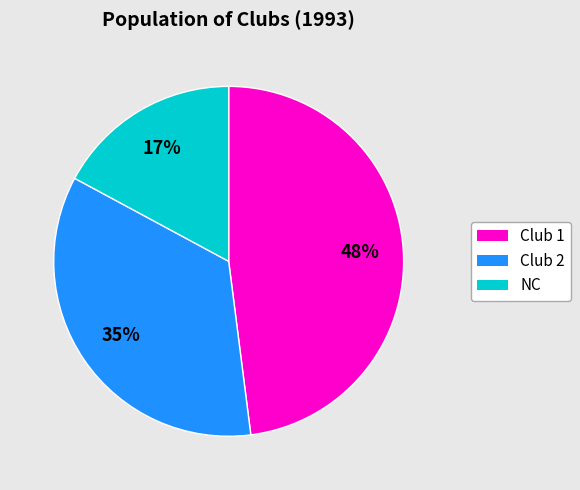

Approximately how many times larger is the value at Club 2 compared to Club 1?

0.7